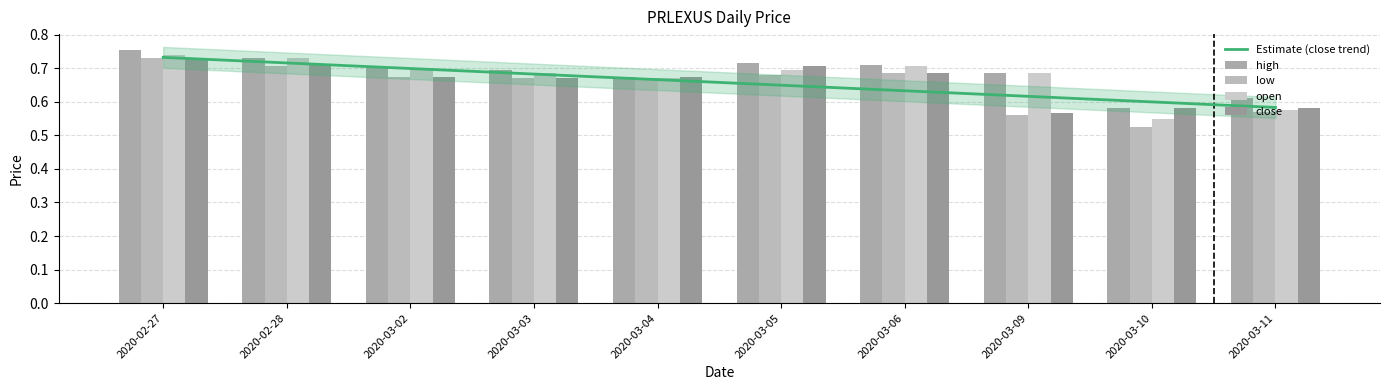

What is the total value across all series at 2020-02-28?

3.6